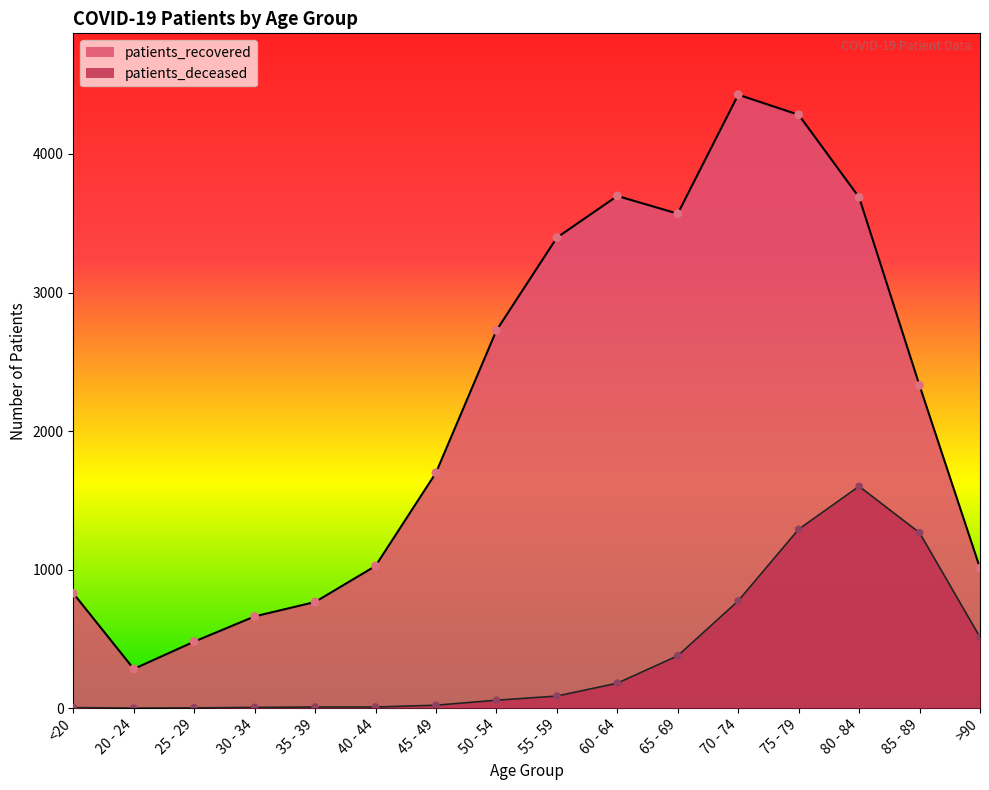

At which category is the sum across all series the highest?

75 - 79